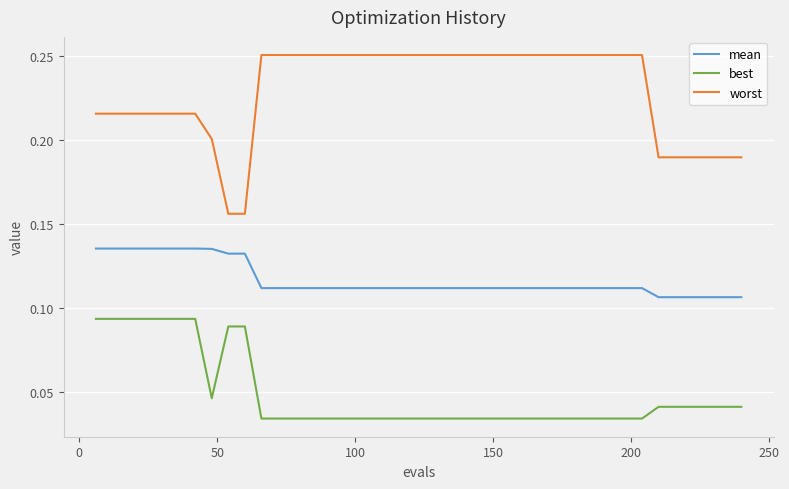

Which series has the largest range (max minus min)?

worst